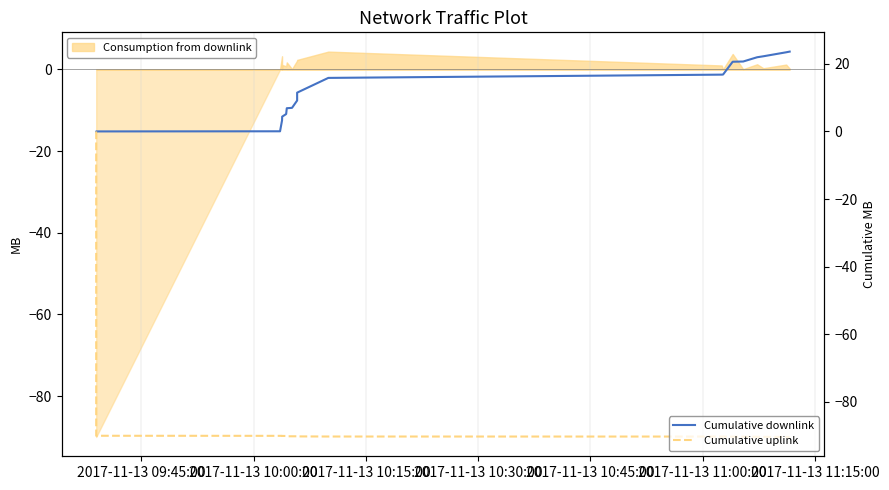

What is the value of the Cumulative uplink point at the 10th from the left?

-90.2